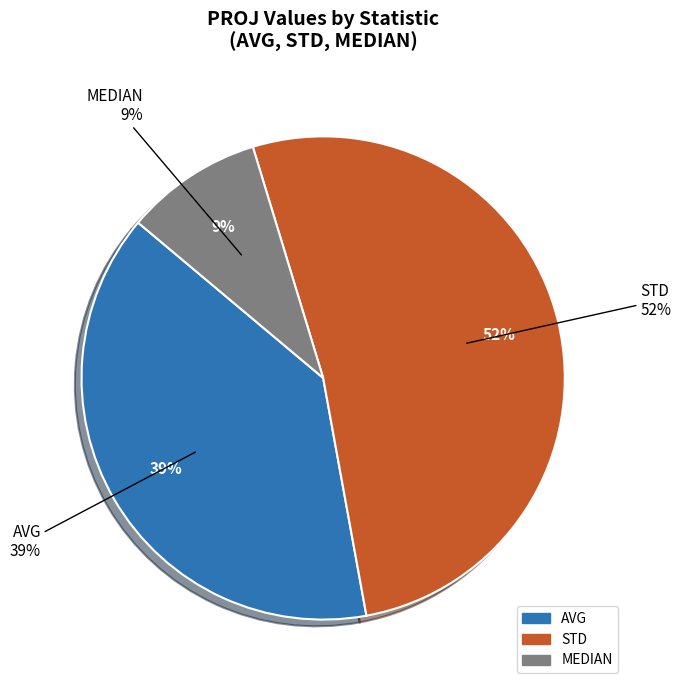

Is it true that AVG is 39% of the pie?

True